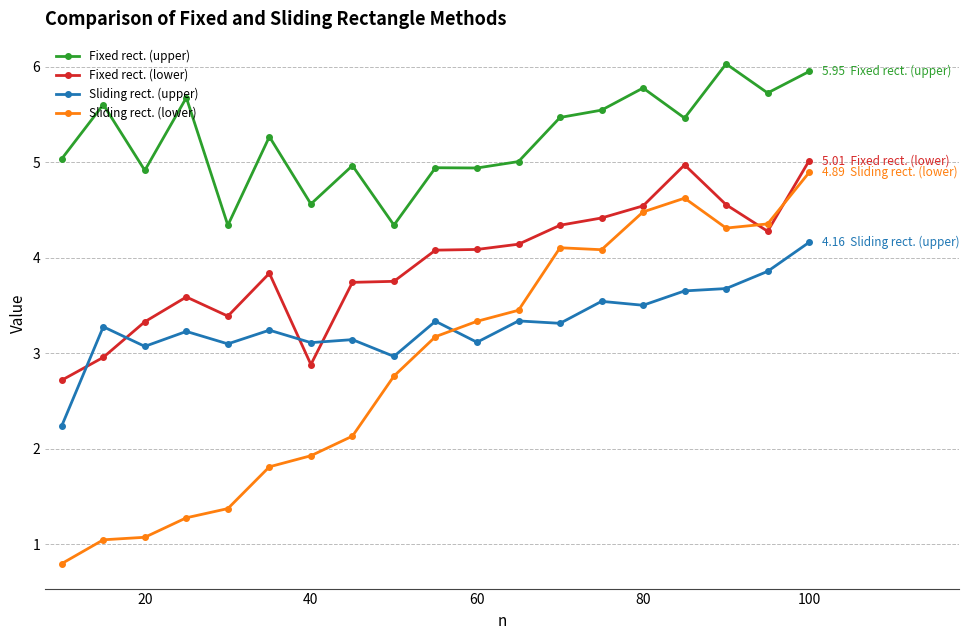

What is the maximum value shown in the chart?

6.0